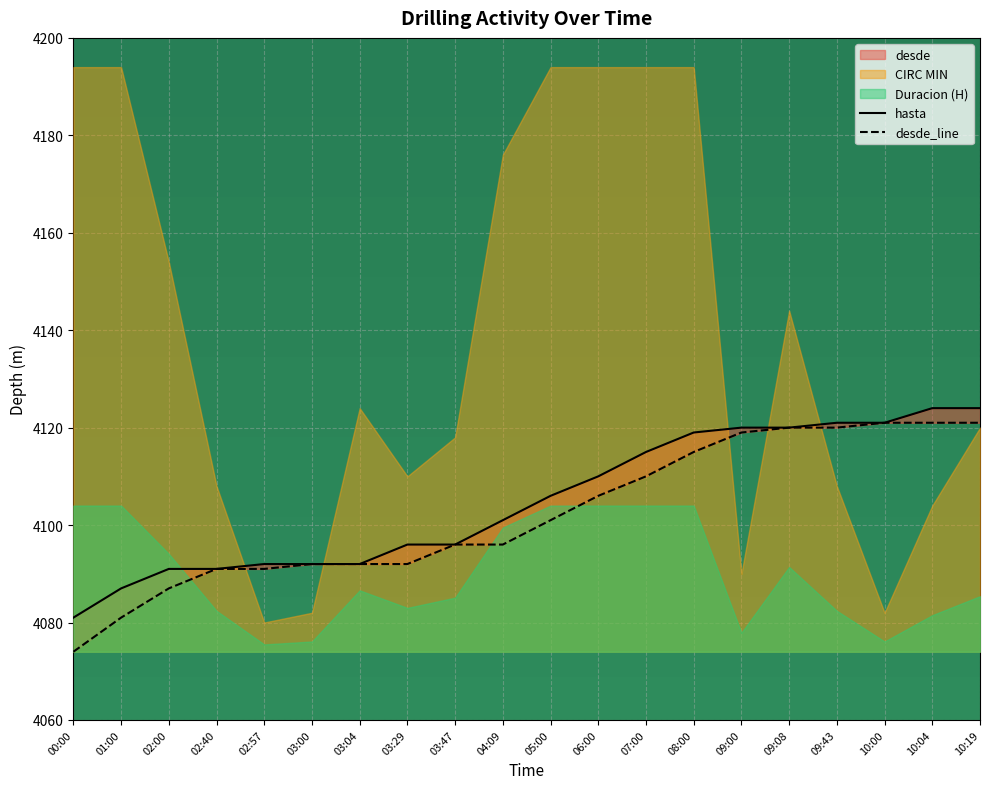

How many values in the desde series are below 4101?

10